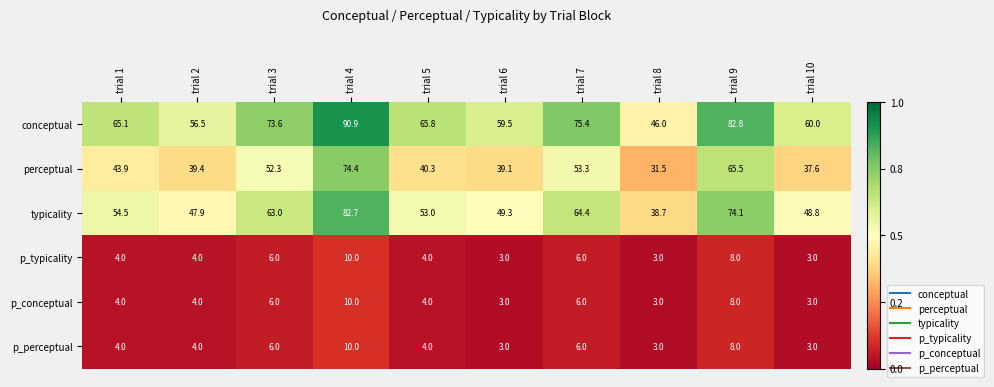

What value does the p_conceptual series have at trial 5?

4.0